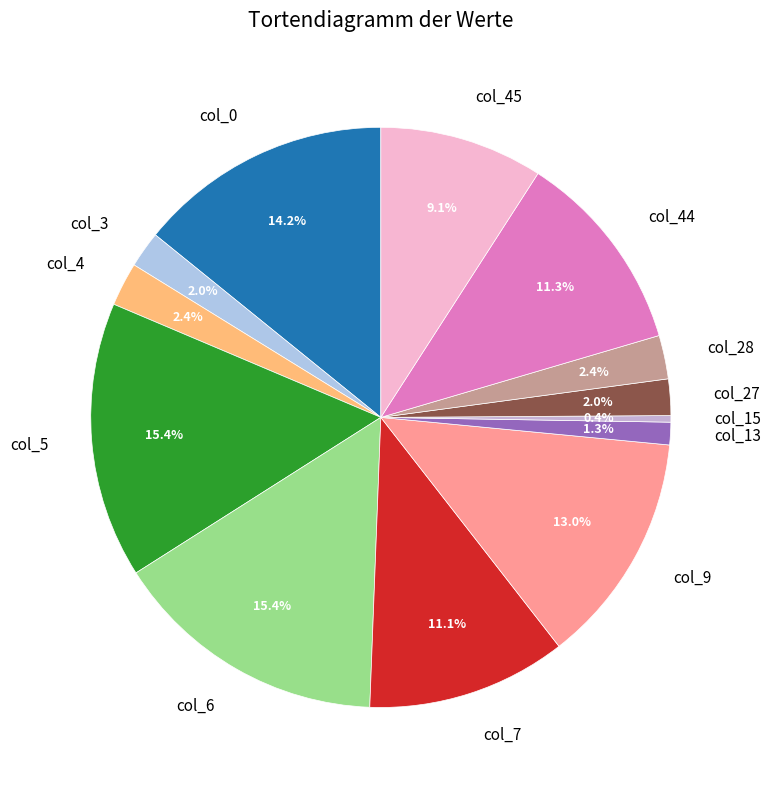

Combined, do col_9 and col_7 account for over 50%?

No